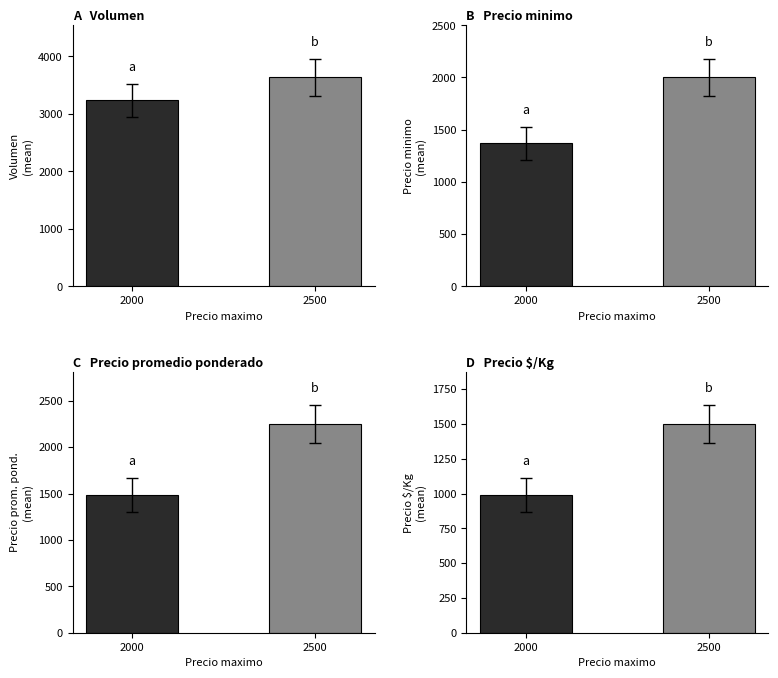

Does the chart contain stacked bars?

No